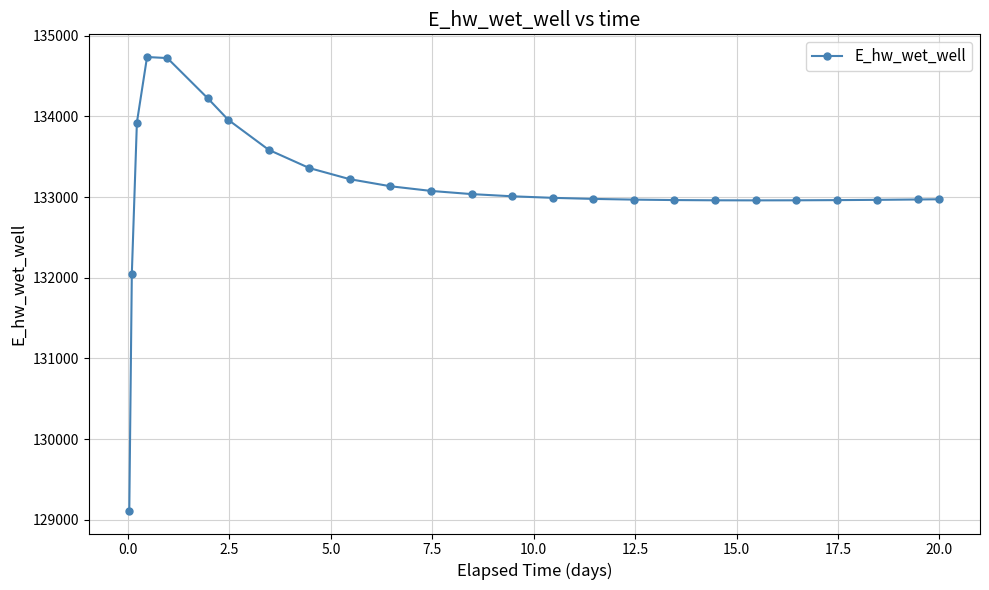

How many lines are shown in the chart?

1